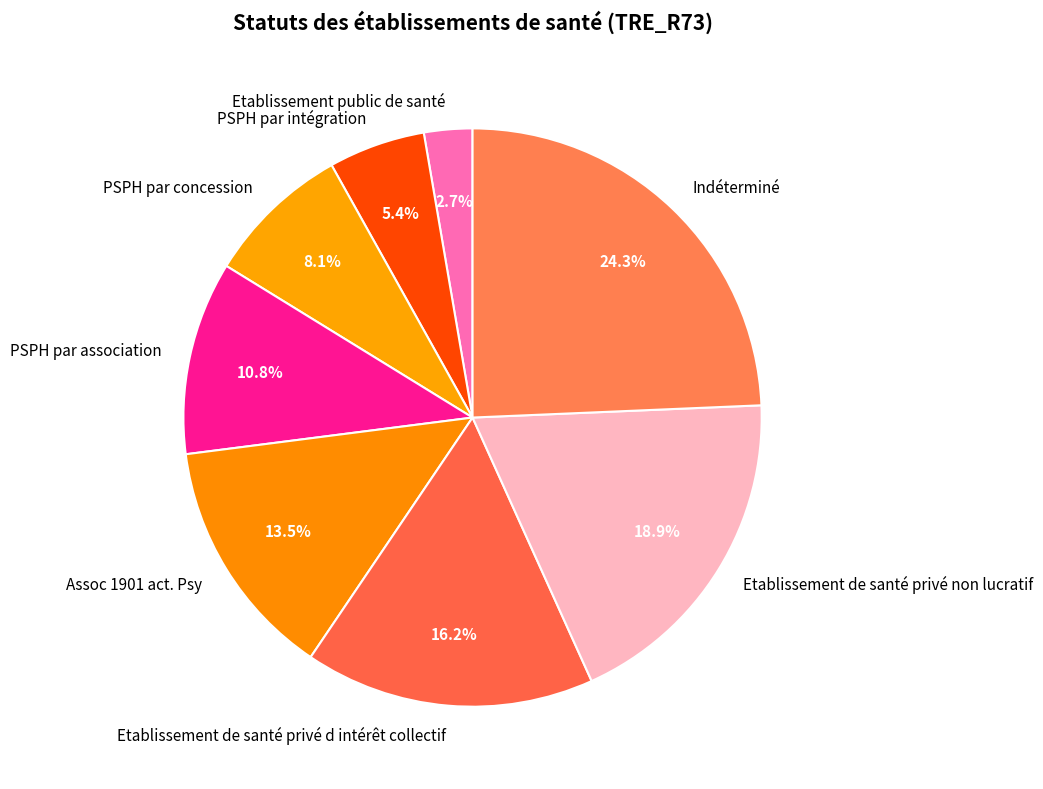

Is PSPH par association the majority of the pie?

No